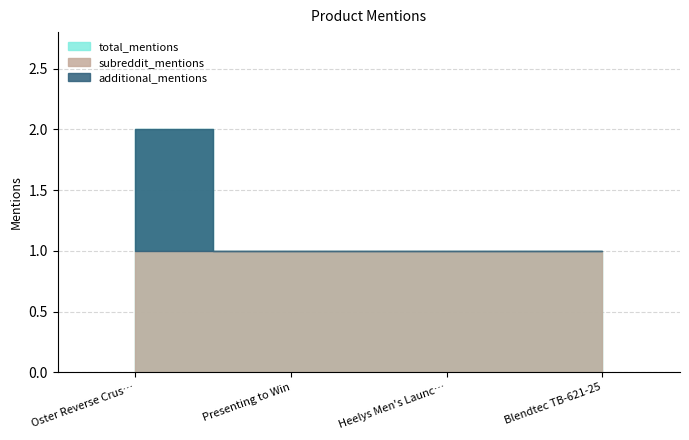

The value of subreddit_mentions at Oster Reverse Crush is 1. True or false?

True